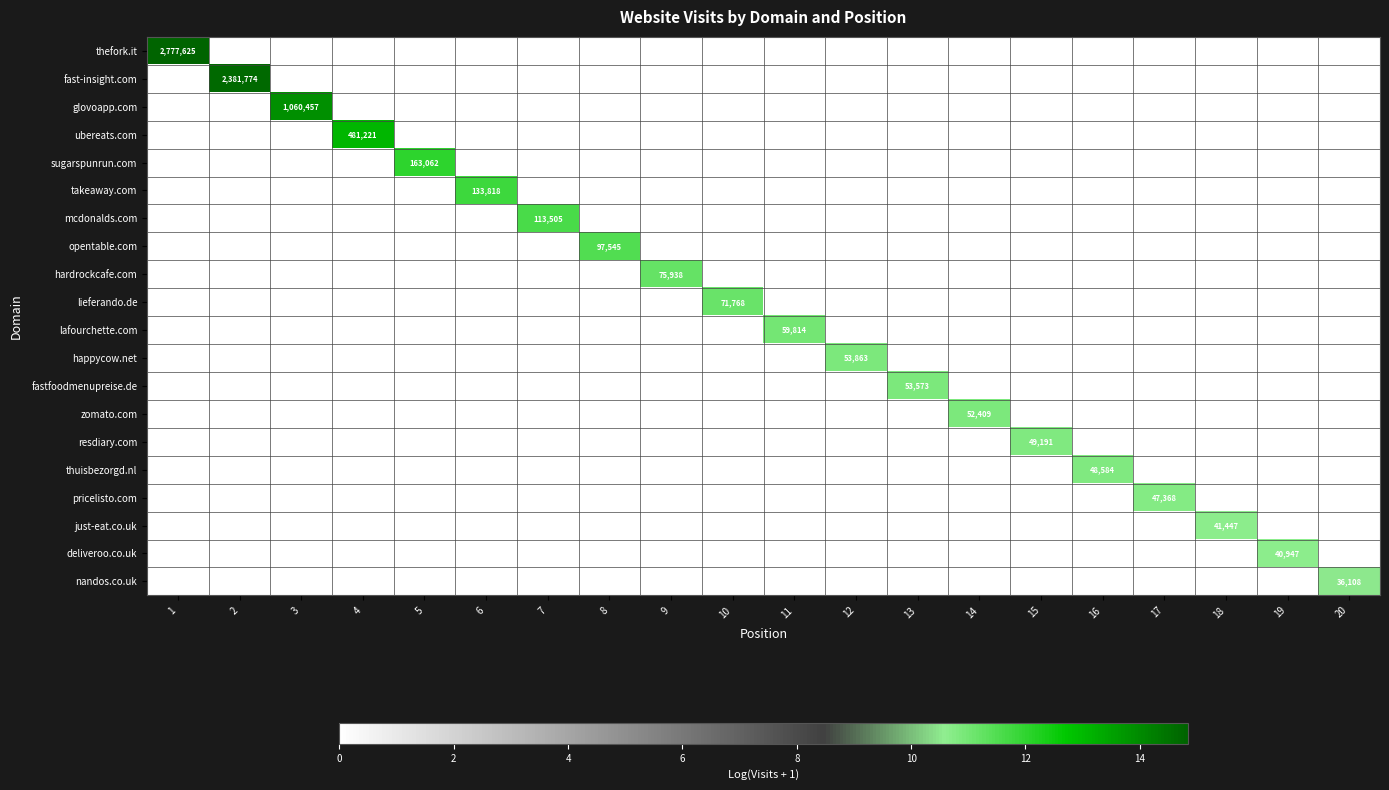

At which label does fastfoodmenupreise.de reach its peak?

13